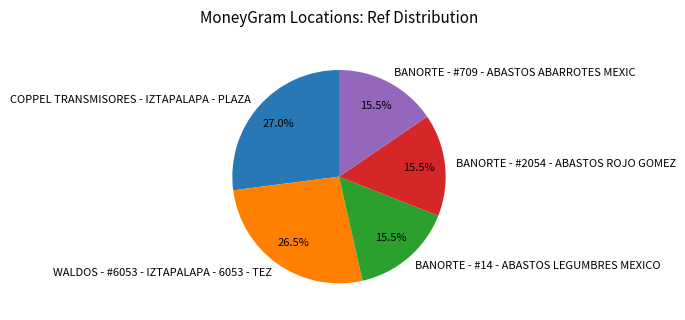

Is there a majority slice in this chart?

No